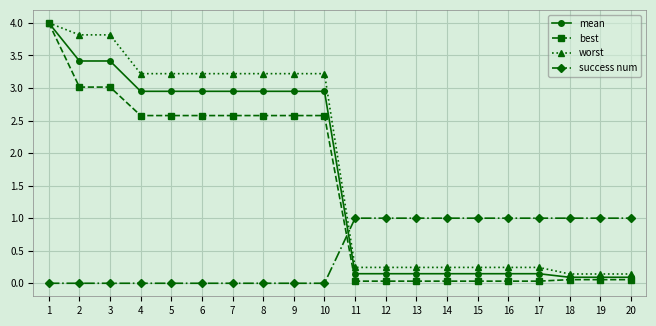

Does the chart display data point markers on the line(s)?

Yes